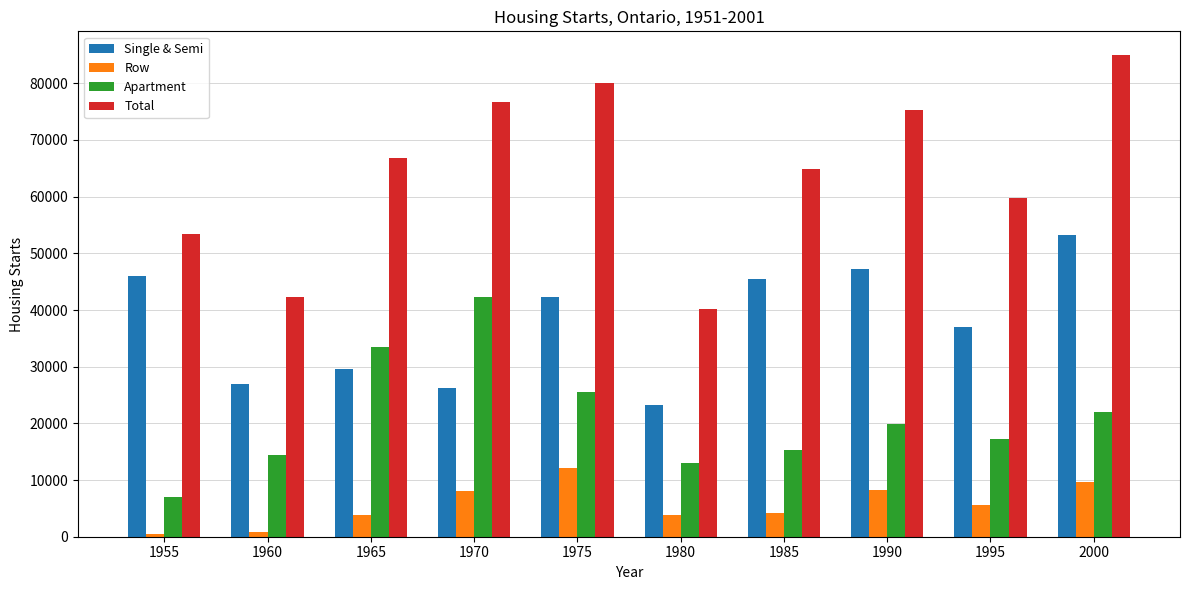

What are all the series names shown in the legend?

Single & Semi, Row, Apartment, Total